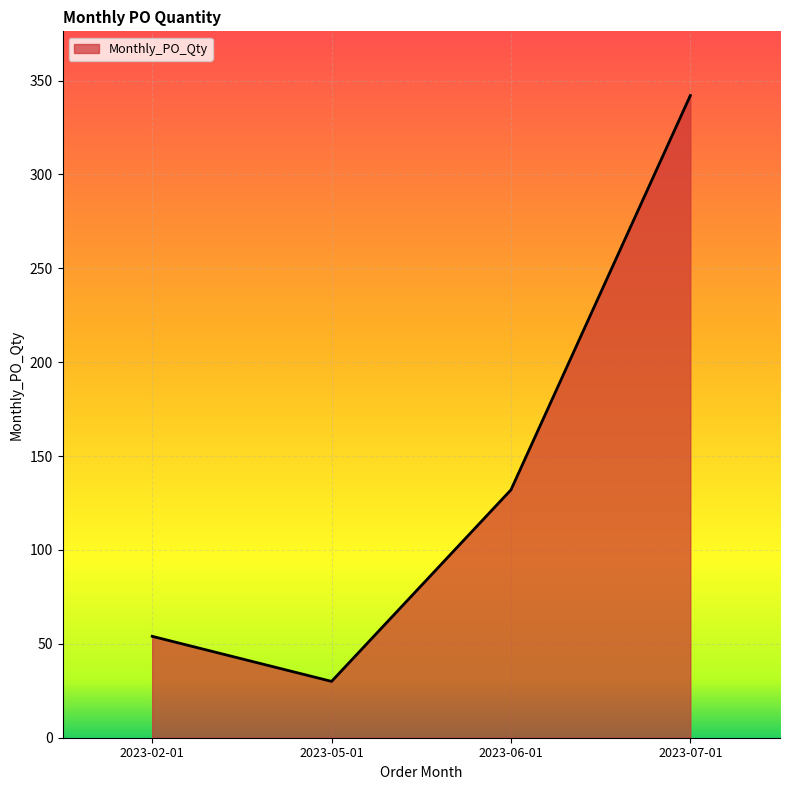

At which category does the chart reach its minimum across all series?

2023-05-01